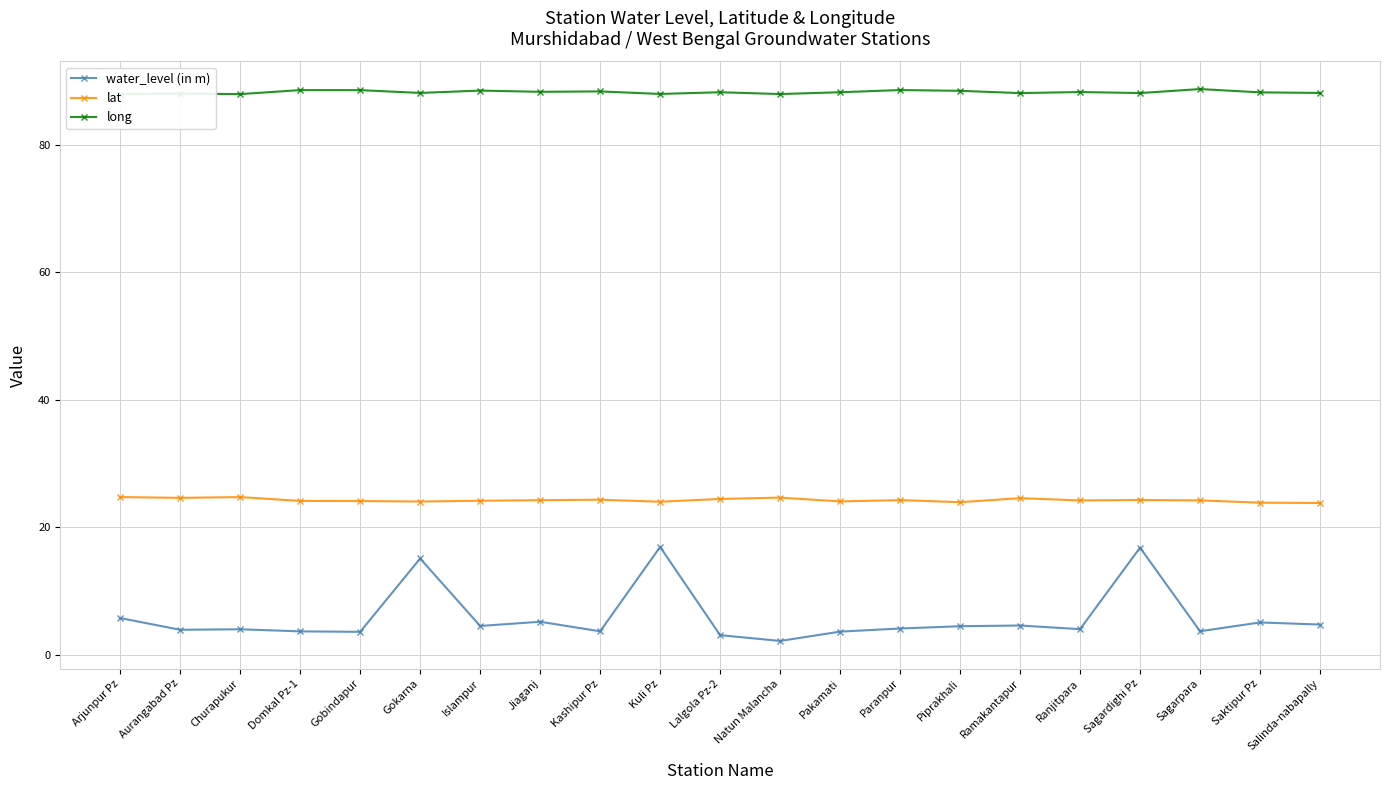

Is the value of water_level (in m) at Gobindapur greater than the value of long at Arjunpur Pz?

No